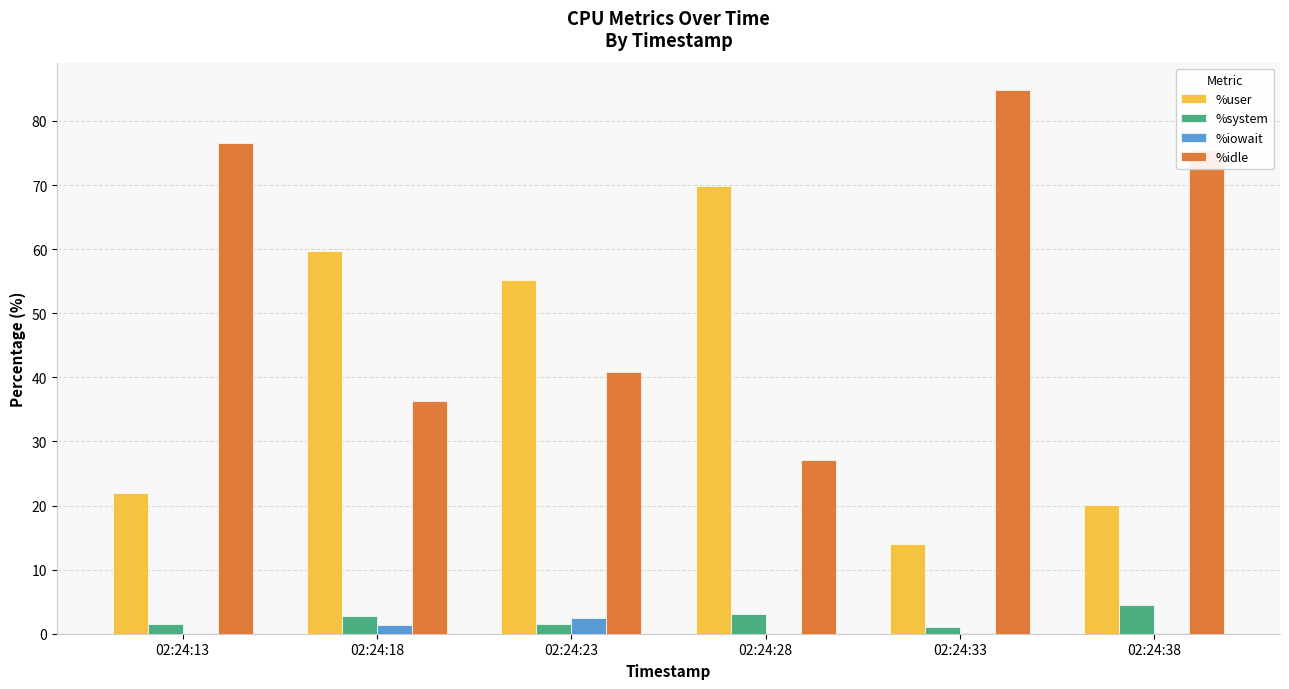

Are the bars grouped side by side (vs. stacked)?

Yes